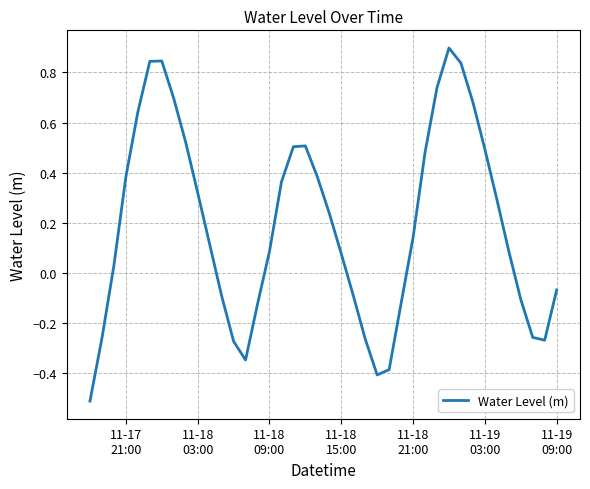

What is the difference between the maximum and minimum values?

1.4